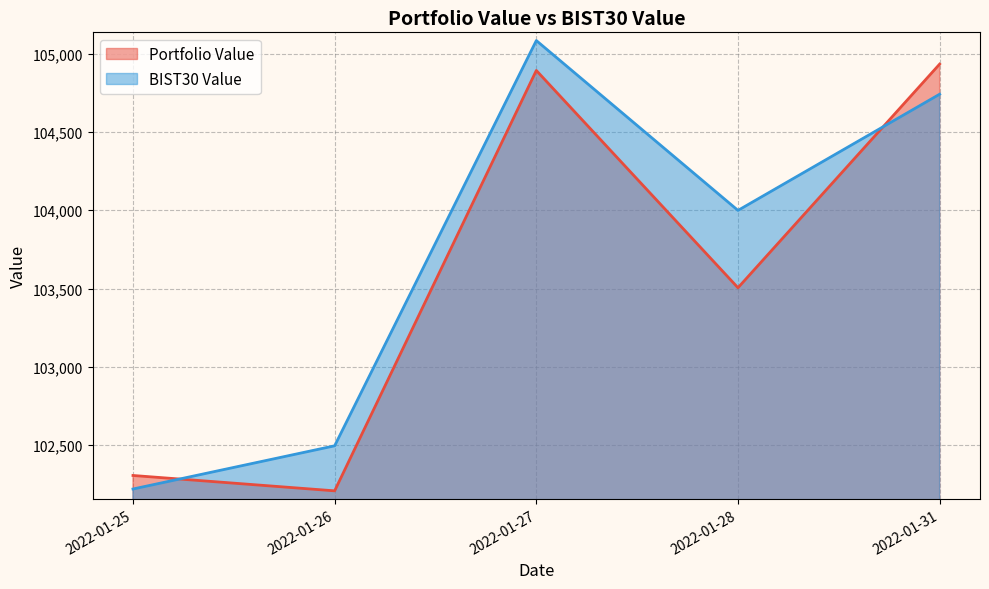

Where does the BIST30 Value series first go above 103999?

2022-01-27